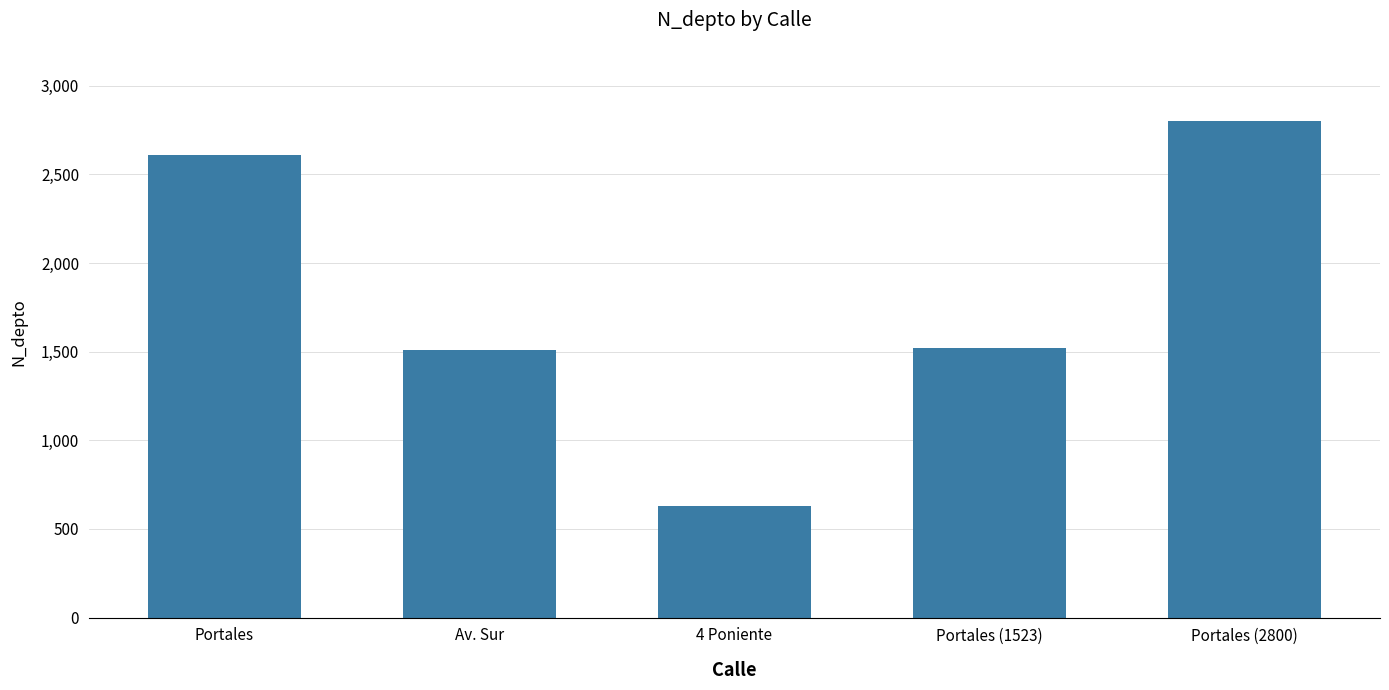

What is the value of the 3rd bar from the left?

630